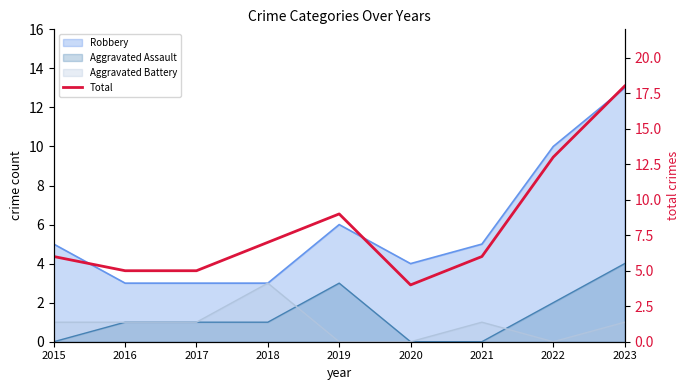

List the labels in order of value, smallest first.

2020, 2016, 2017, 2015, 2021, 2018, 2019, 2022, 2023